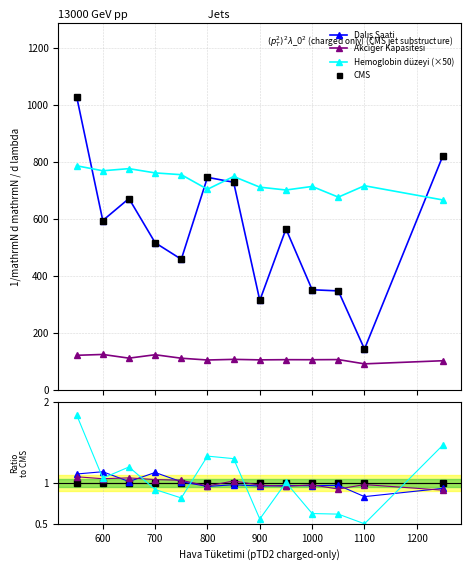

Is this an area chart (filled region under the line)?

No